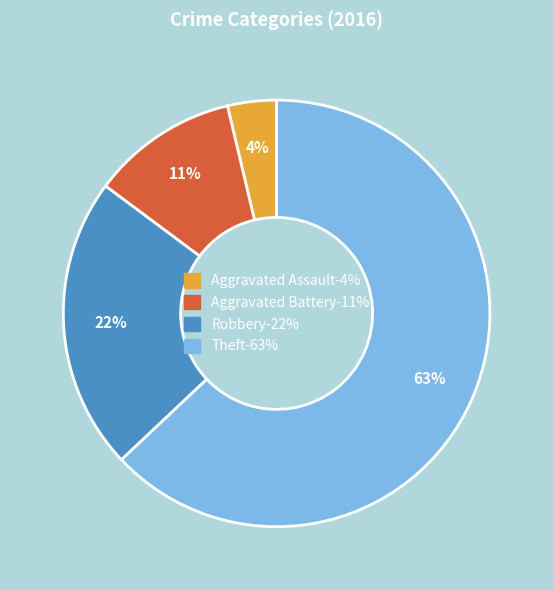

Which has a higher value, Robbery or Theft?

Theft